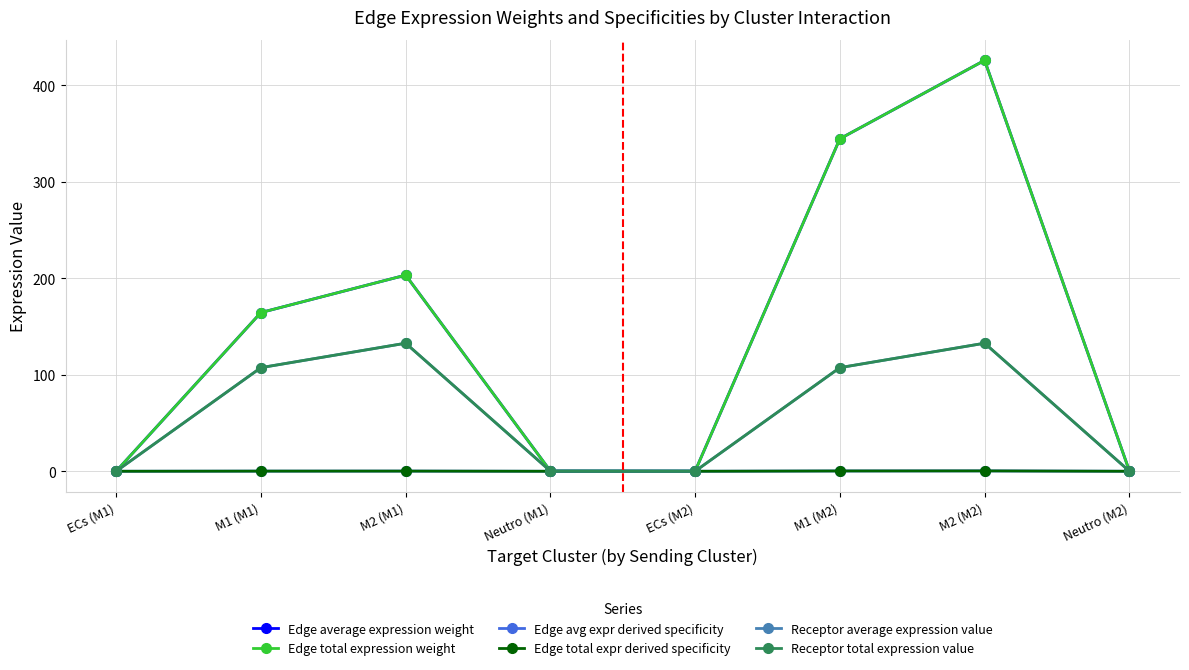

What is the label of the 5th point from the left?

ECs (M2)